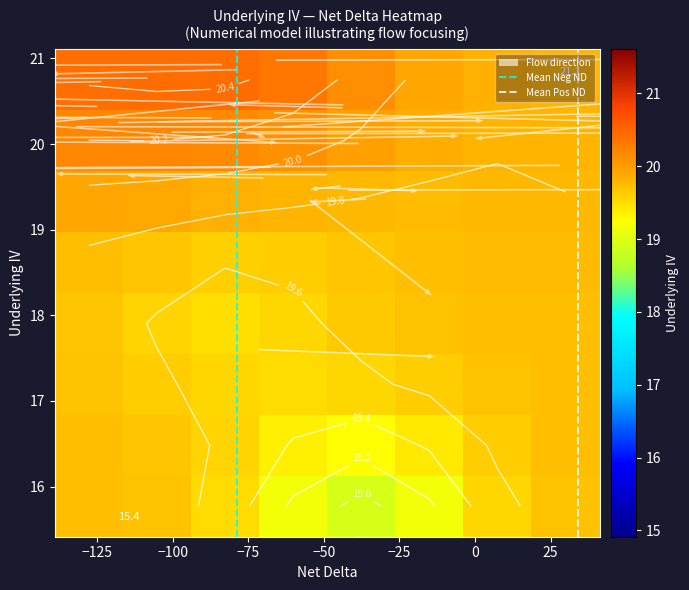

What is the sum of all values?

739.3